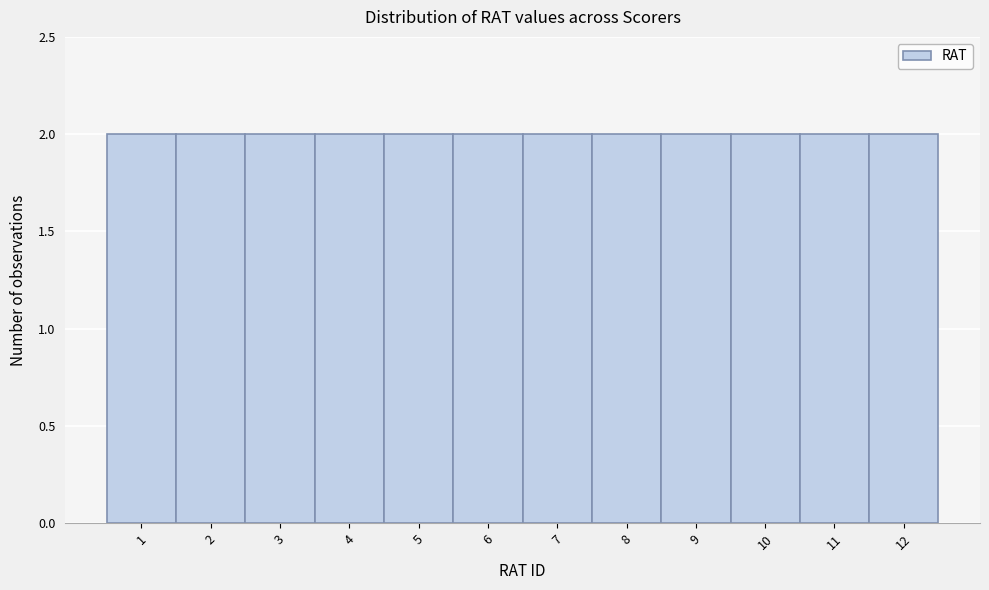

Reading left to right, list every bar in this chart as the range it spans on the x-axis followed by its height. The values are not printed on the chart, so give them approximately, as read against the axis.

0.5 to 1.5: 2
1.5 to 2.5: 2
2.5 to 3.5: 2
3.5 to 4.5: 2
4.5 to 5.5: 2
5.5 to 6.5: 2
6.5 to 7.5: 2
7.5 to 8.5: 2
8.5 to 9.5: 2
9.5 to 10.5: 2
10.5 to 11.5: 2
11.5 to 12.5: 2